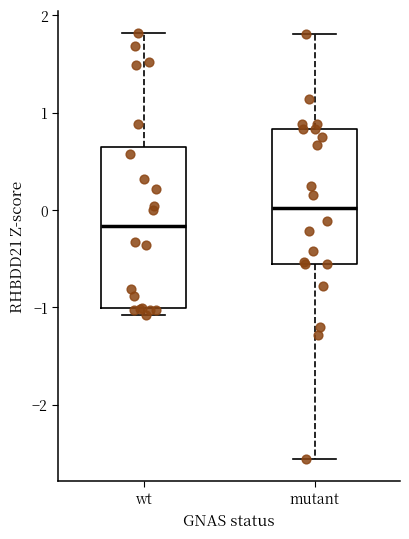

Which box's median line is the highest?

mutant